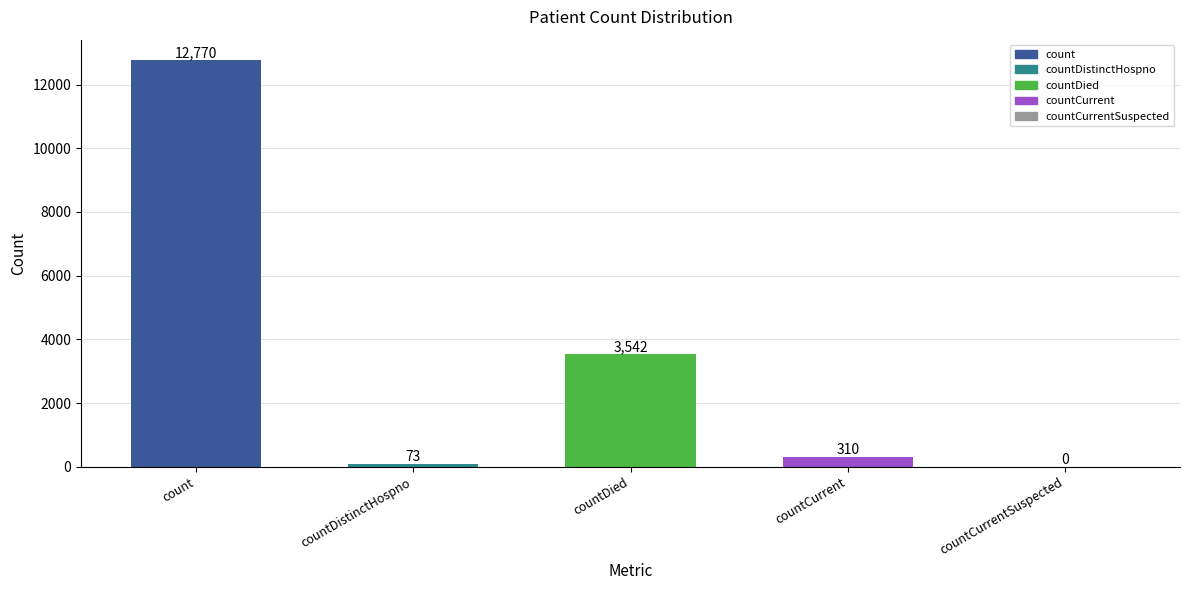

What is the difference between the values at countCurrent and countCurrentSuspected?

310